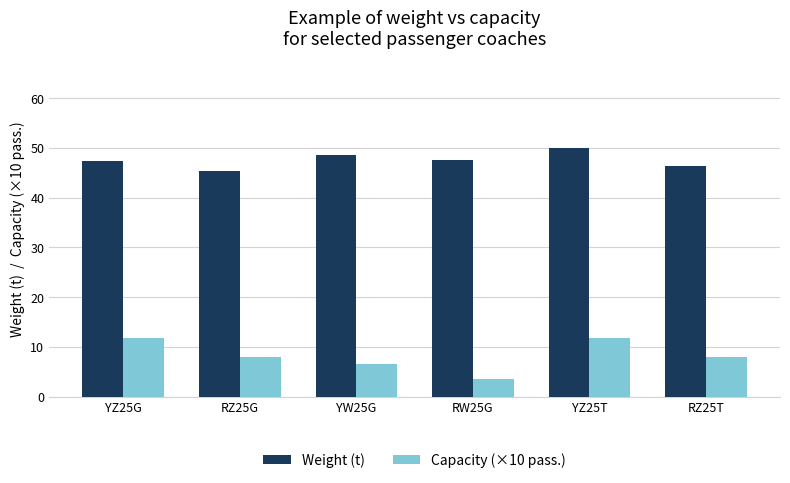

At which category is the sum across all series the highest?

YZ25T